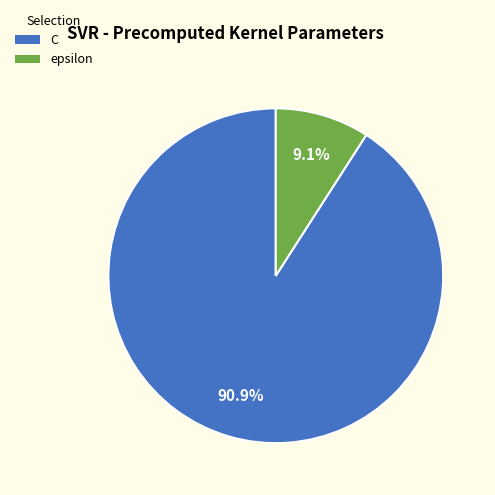

To the nearest percent, what is the difference between the epsilon and C slice percentages?

82%